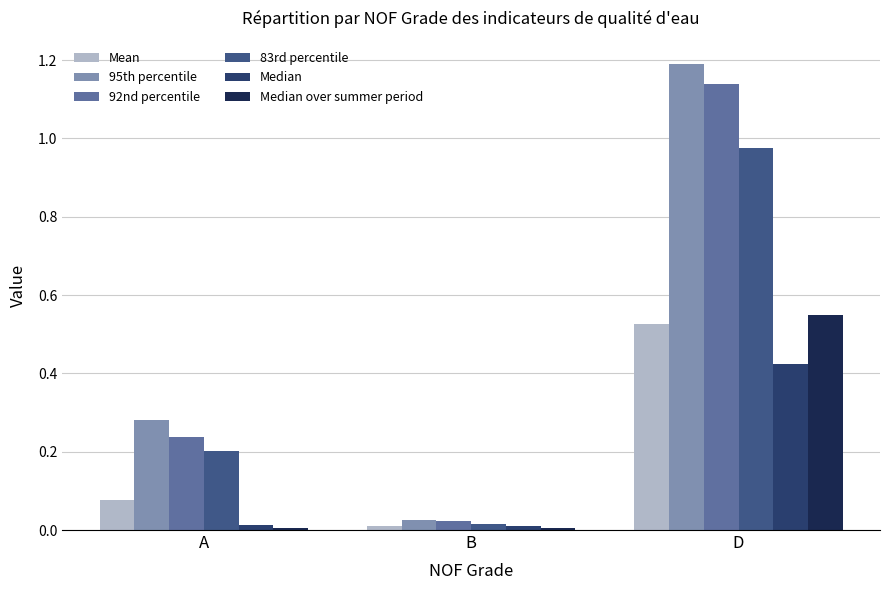

What is the label of the 1st bar from the right?

D